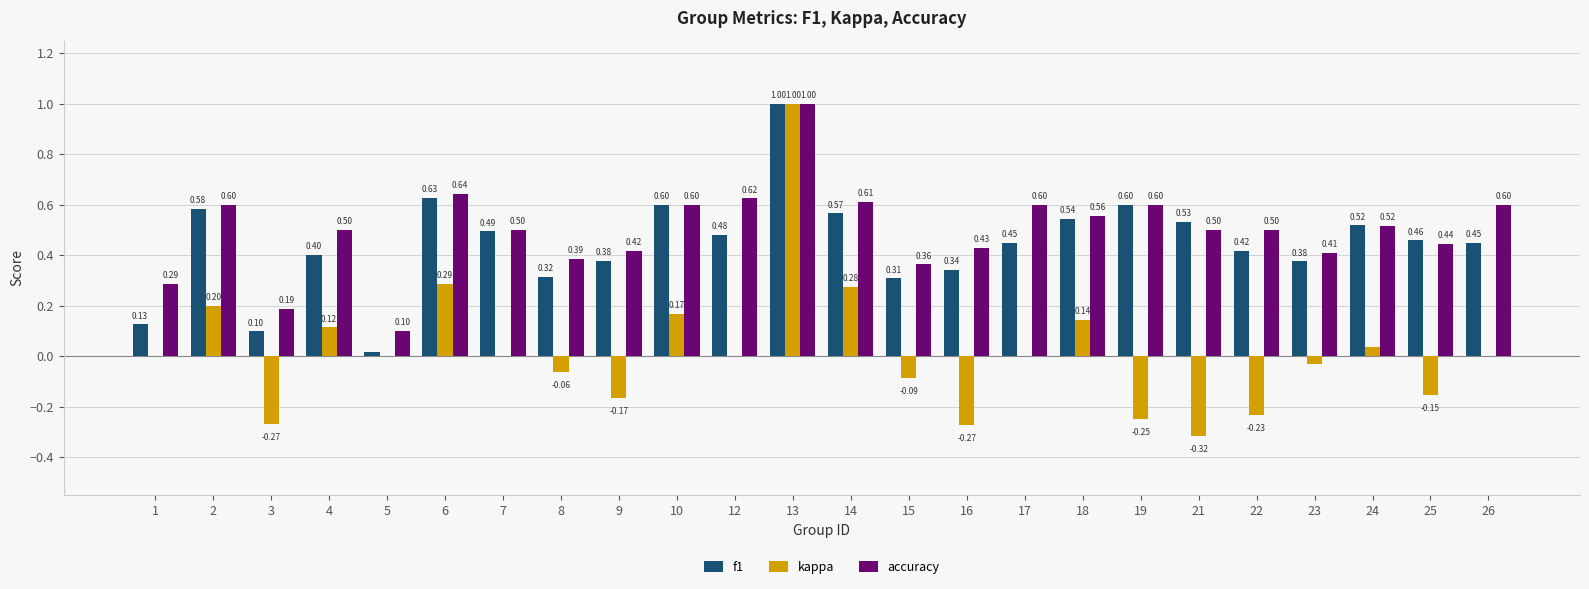

What is the total value across all series at 15?

0.6